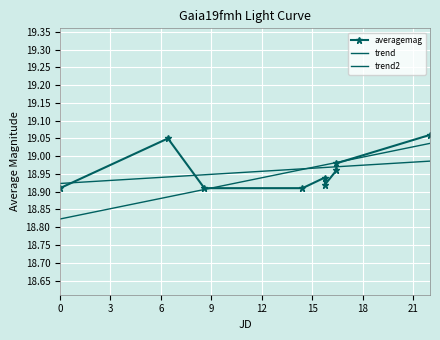

True or false: the data has more than 2 interior local peaks.

False